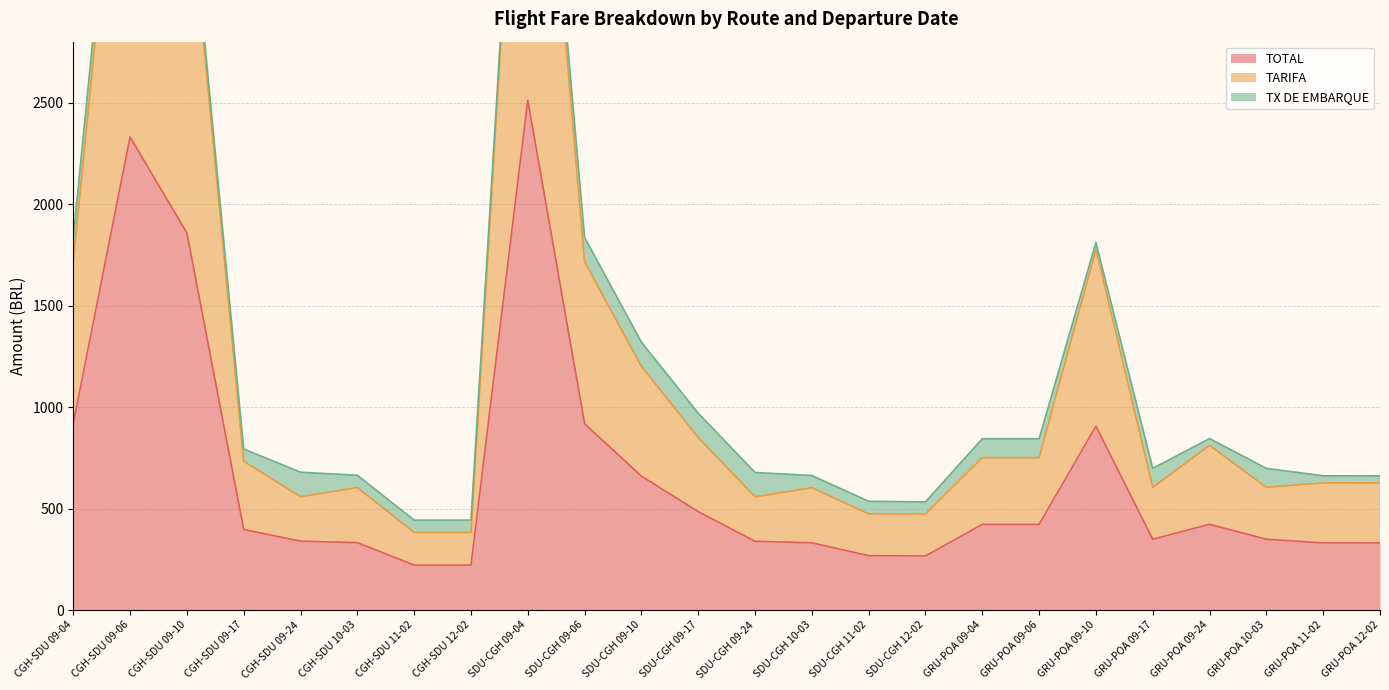

What is the label of the 23rd point from the right?

CGH-SDU 09-06